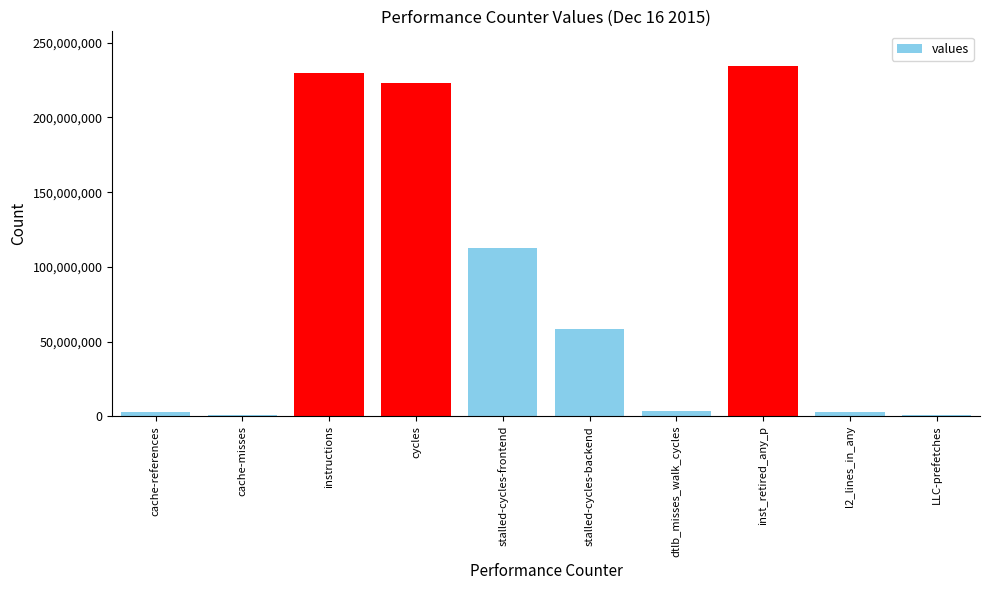

The chart shows a value of 381153859 at instructions. True or false?

False